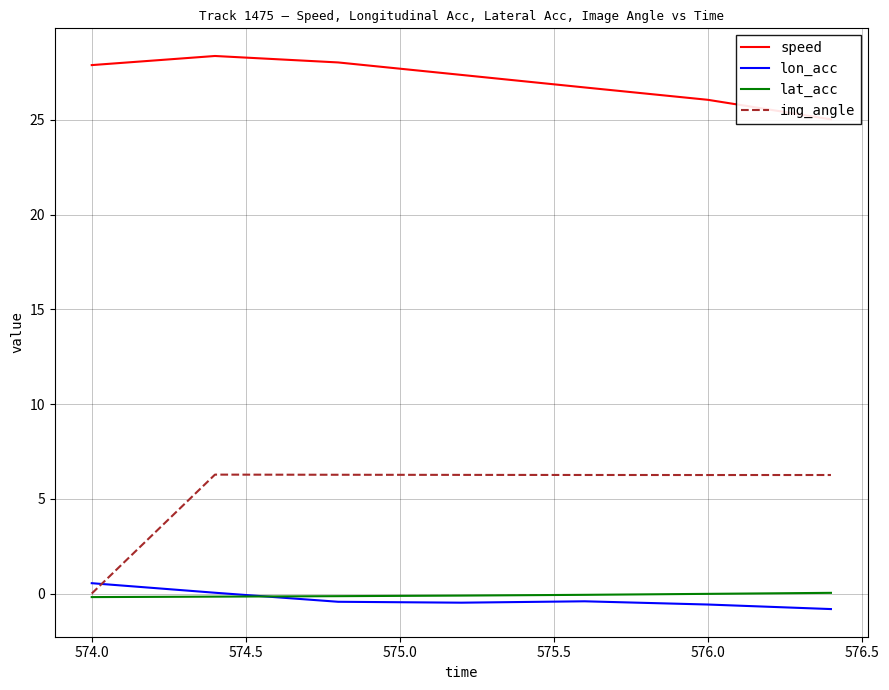

Which series has the largest total across all categories?

speed